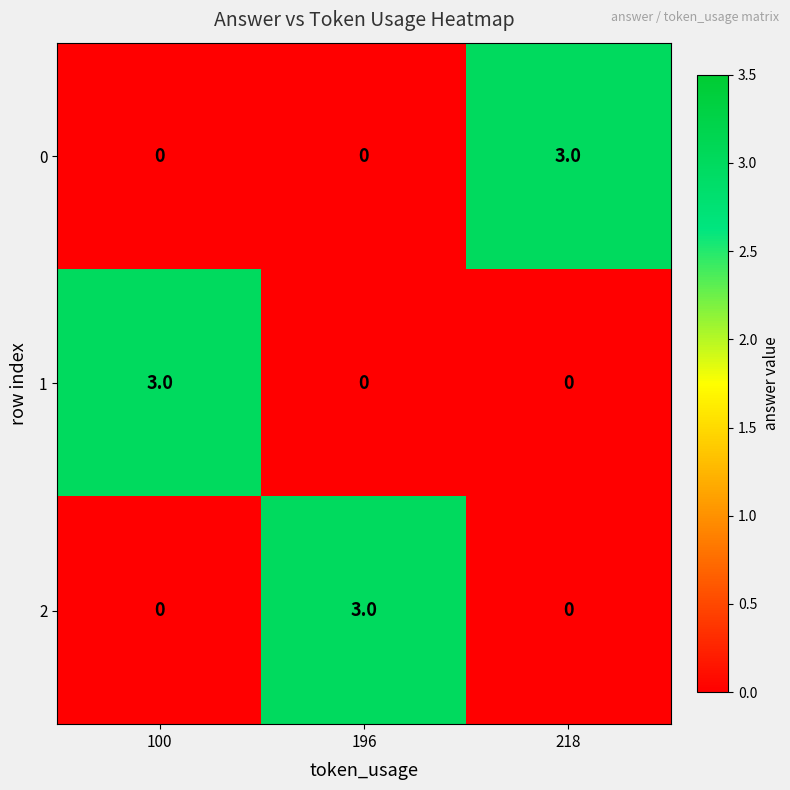

What is the difference between the highest and lowest values at 218?

3